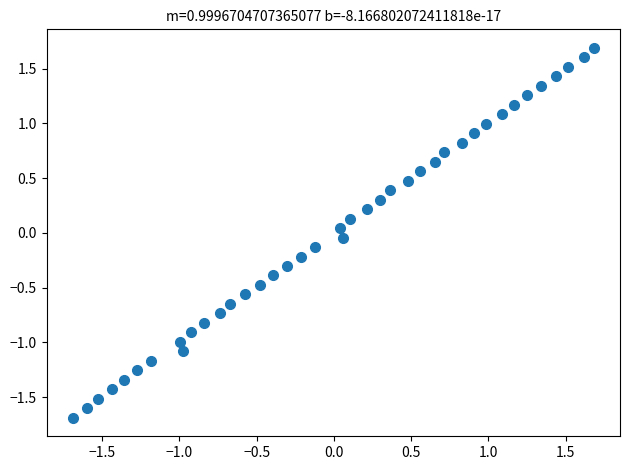

What is the range of X values (max minus min)?

3.4